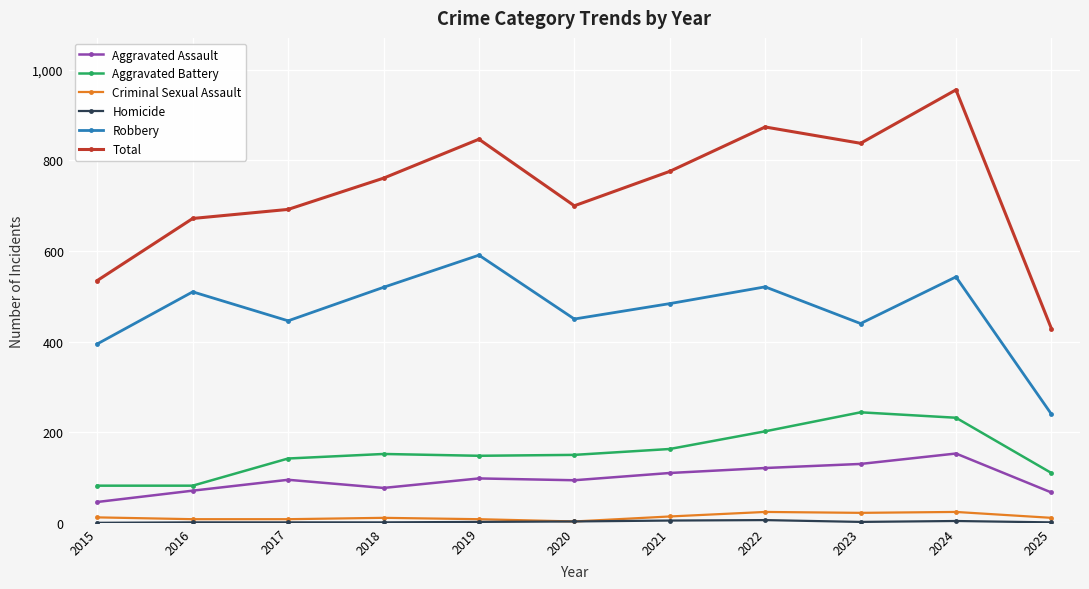

Where does the Robbery series first go above 484?

2016